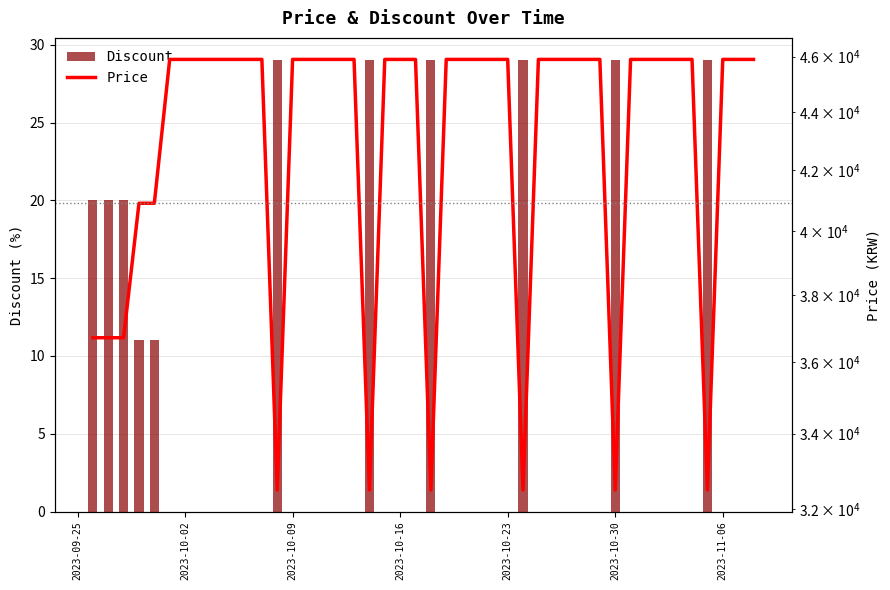

What is the highest value of the Discount series?

29